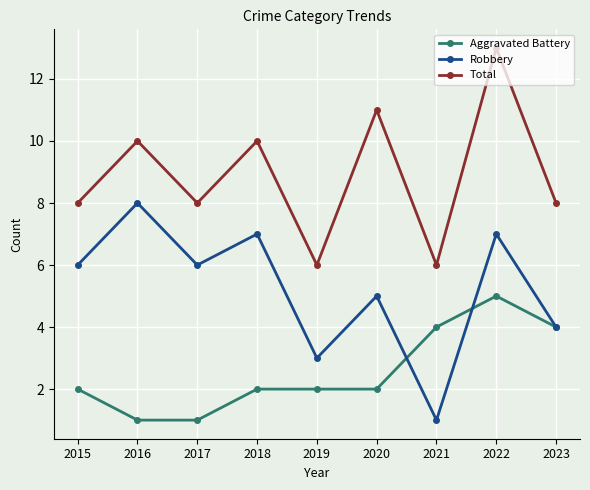

Where do Robbery and Aggravated Battery first cross each other?

2020 and 2021